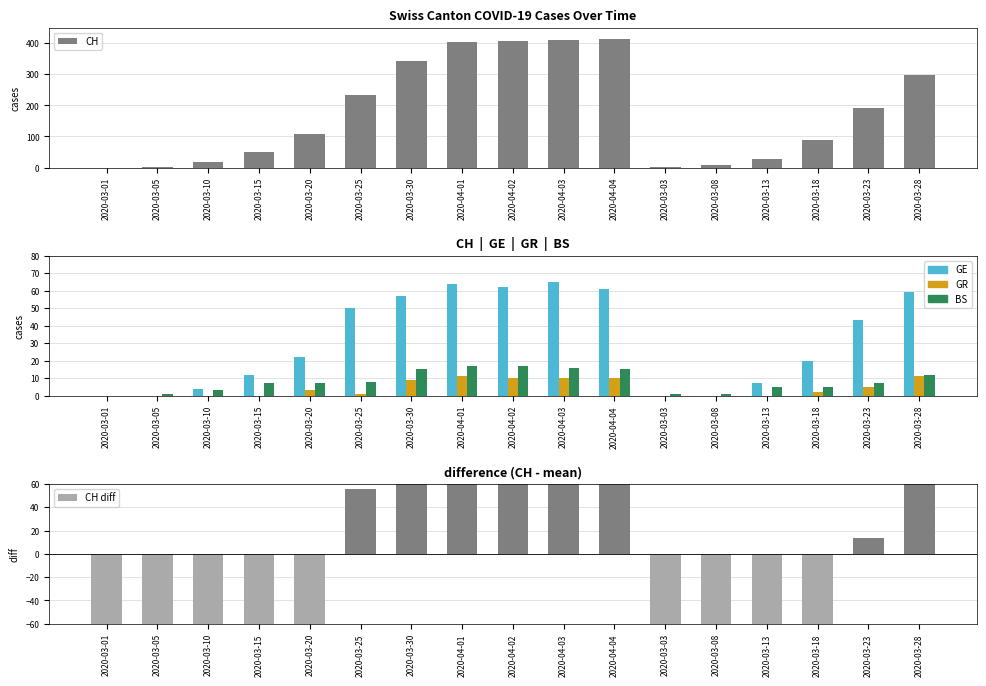

The GR series shows 5.5 at 2020-03-08. True or false?

False